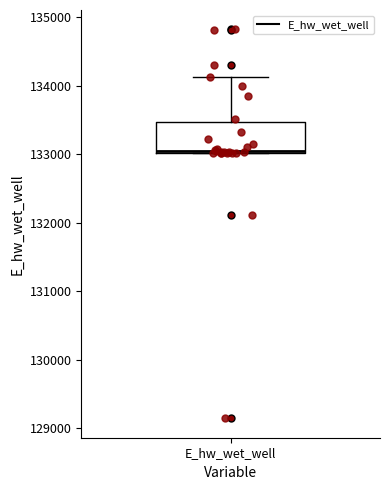

Where does the median line of the box for E_hw_wet_well sit on the y-axis? The values are not printed on the chart, so give them approximately, as read against the axis.

133100